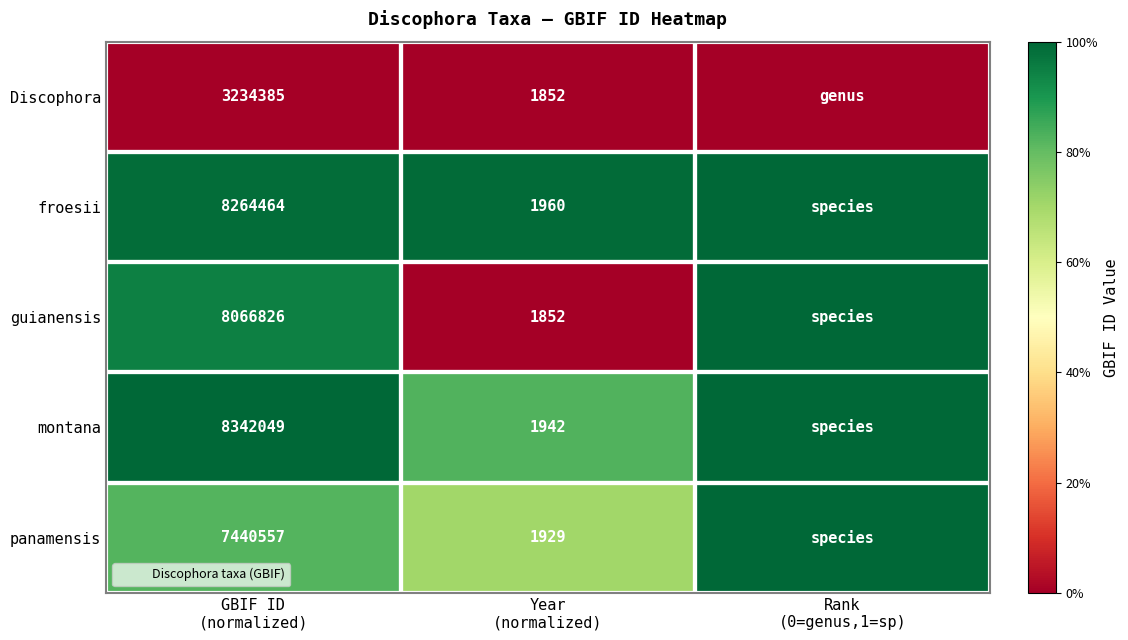

What is the difference between the highest and lowest values at GBIF ID
(normalized)?

1.0